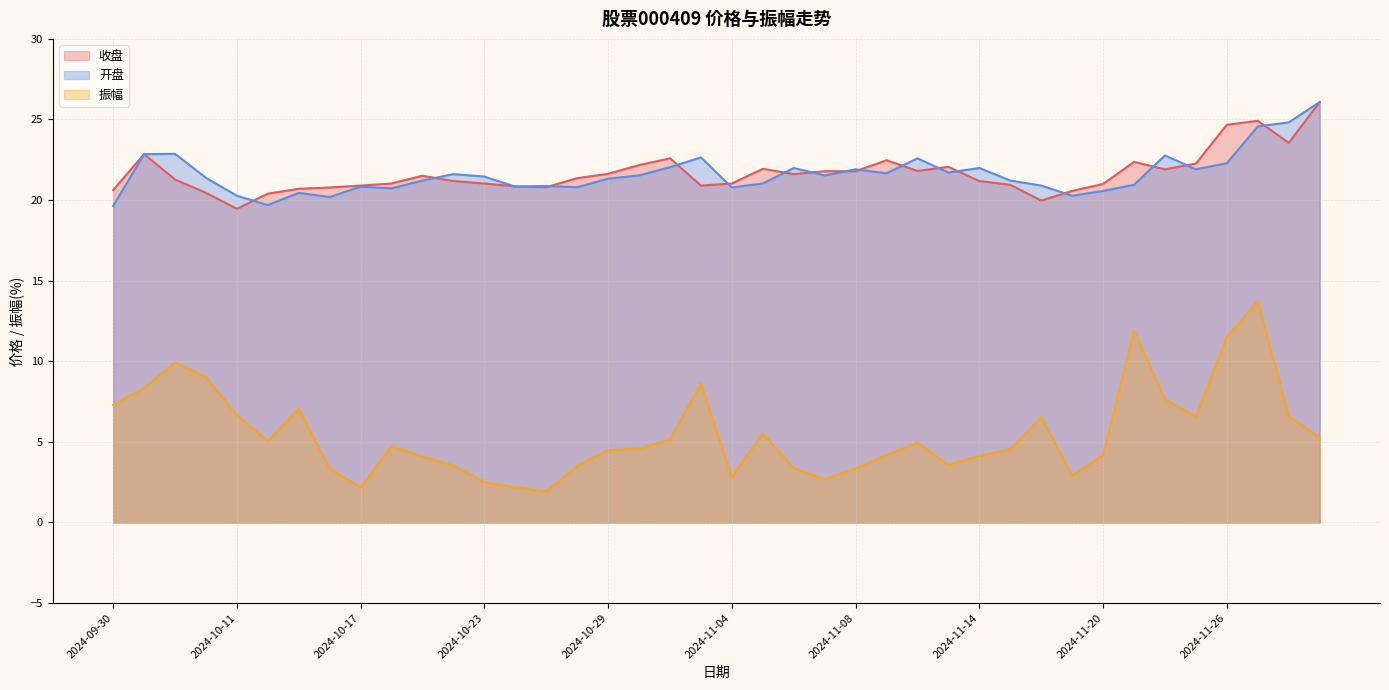

What is the difference between the maximum and minimum values in the 收盘 series?

6.6